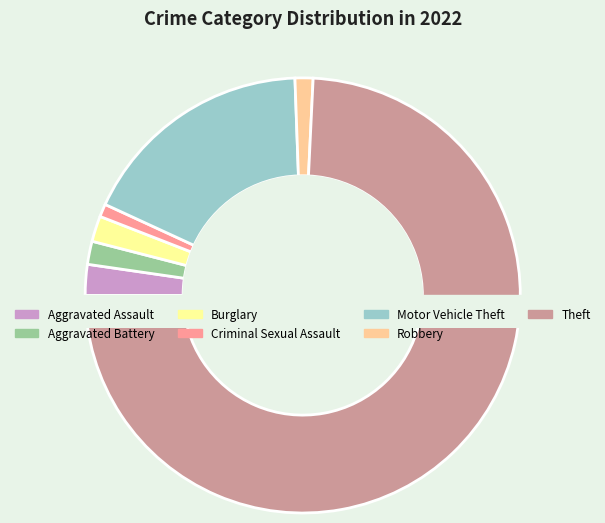

Which category has the biggest portion of the pie?

Theft